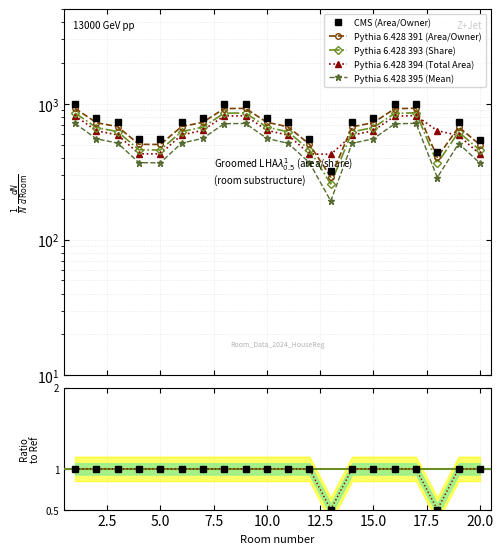

At which category does Total Area reach its first local valley?

5